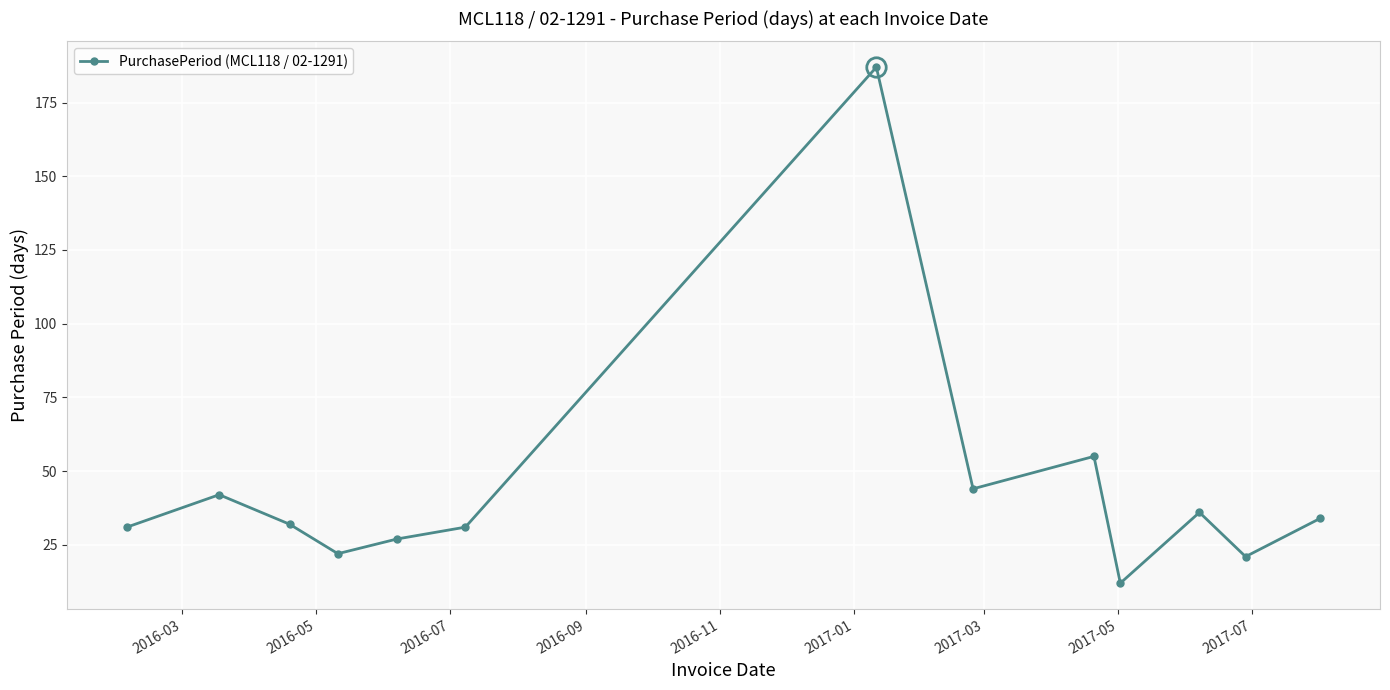

What is the value of the 9th point from the left?

55